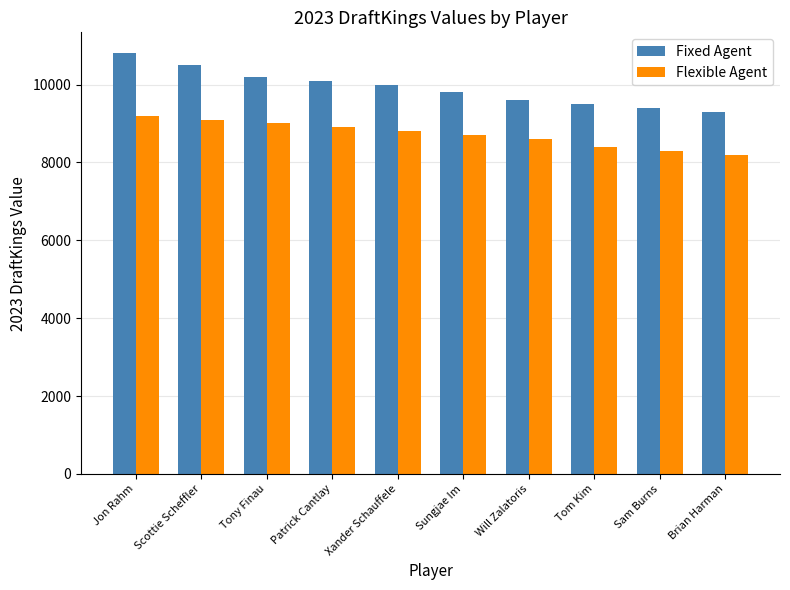

Which series has the largest total across all categories?

Fixed Agent